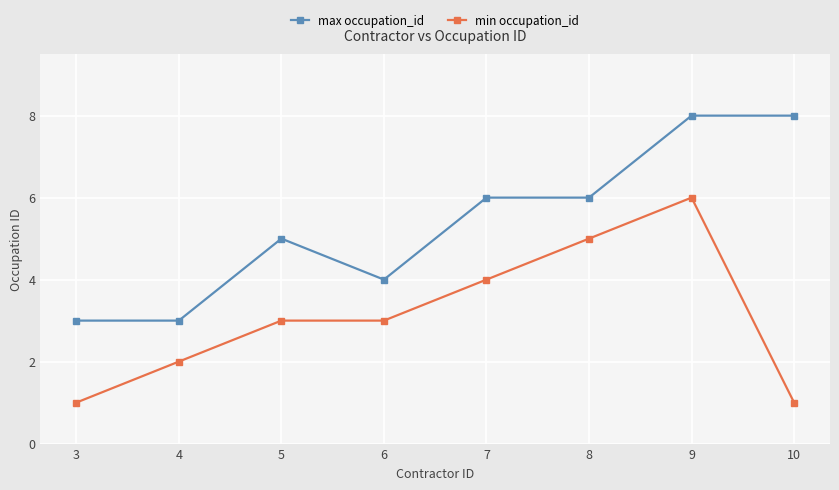

Reading left to right, extract all data points from this chart.

max occupation_id: 3=3	4=3	5=5	6=4	7=6	8=6	9=8	10=8
min occupation_id: 3=1	4=2	5=3	6=3	7=4	8=5	9=6	10=1